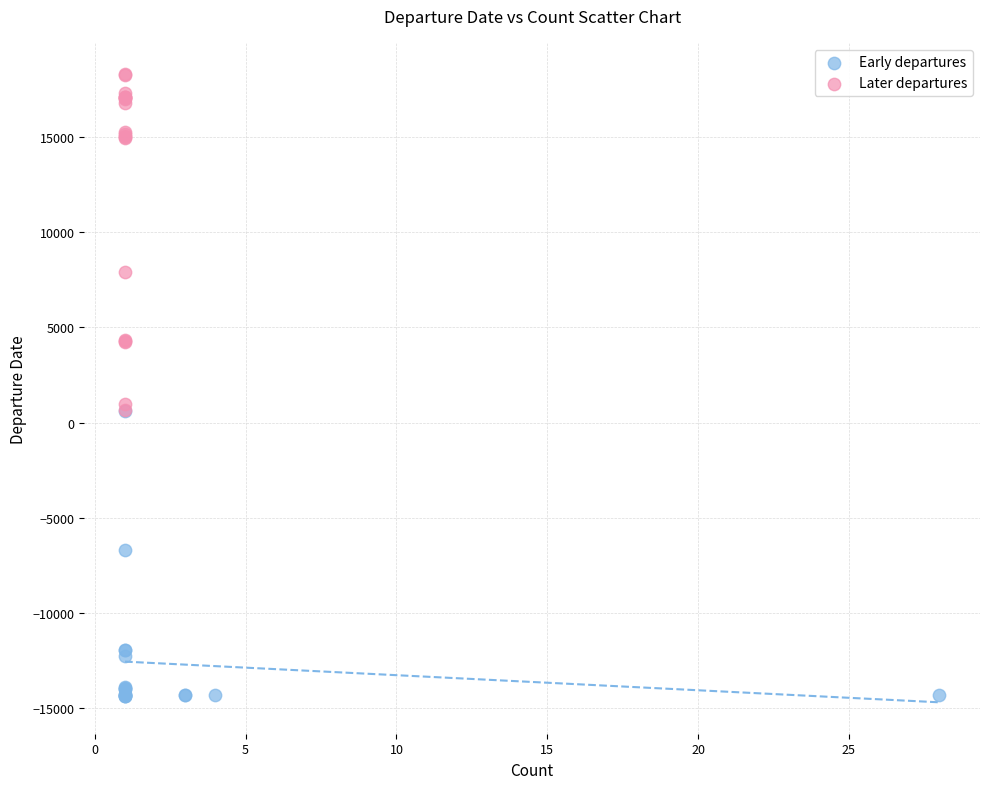

Which series contains the lowest Y value?

Early departures